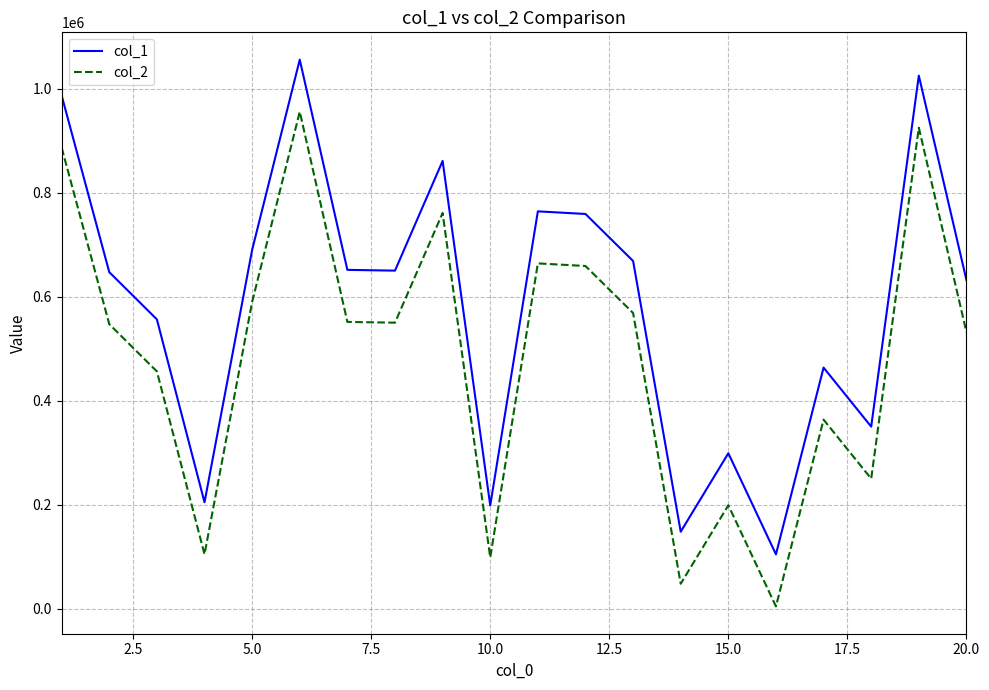

List the series in order of their overall mean, highest first.

col_1, col_2